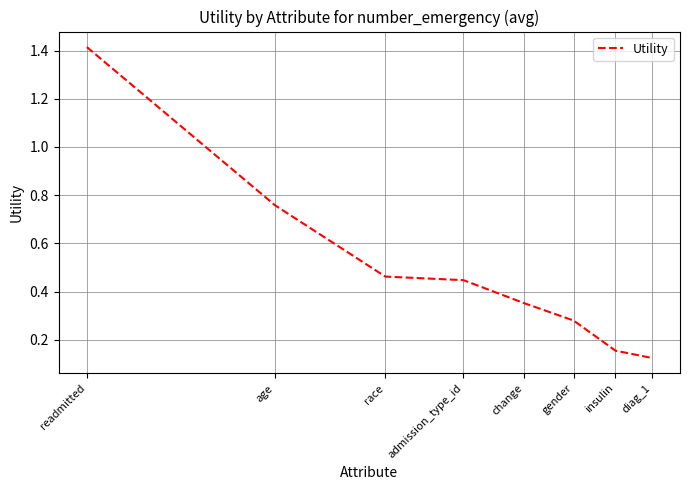

What is the difference between the maximum and second lowest values?

1.3